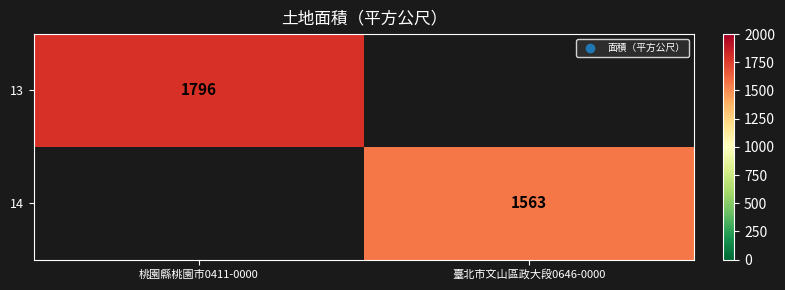

Is it true that 13 equals 1796 at 桃園縣桃園市0411-0000?

True